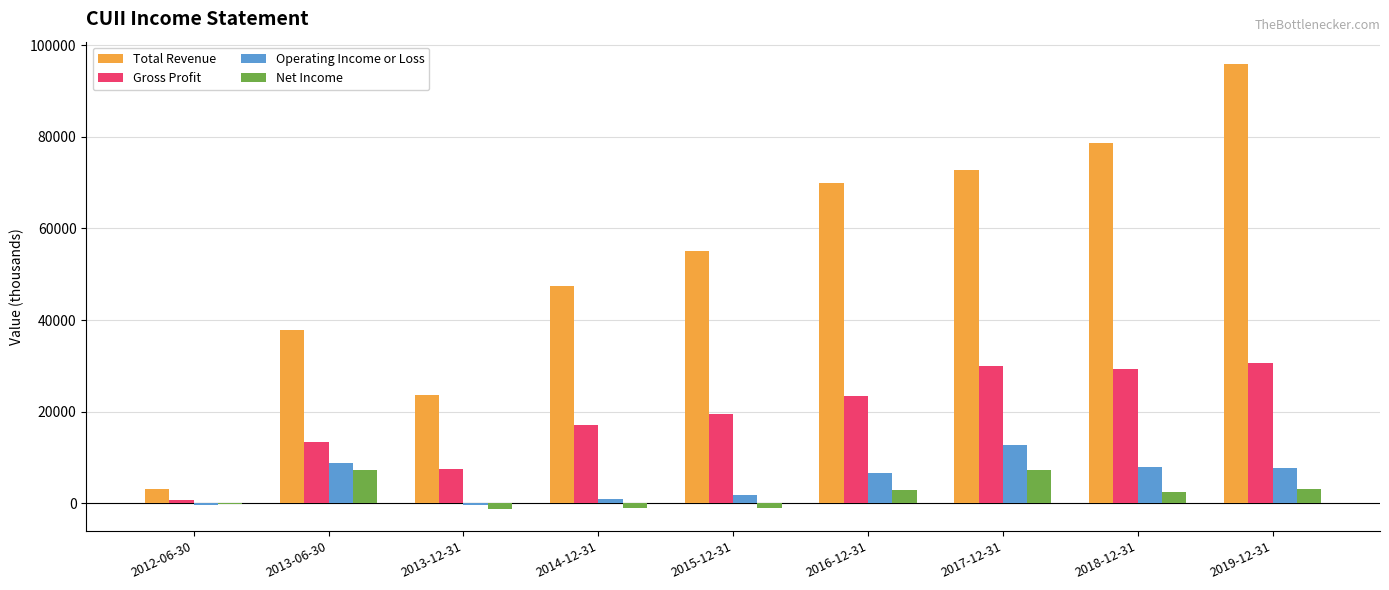

Which series has the largest total across all categories?

Total Revenue